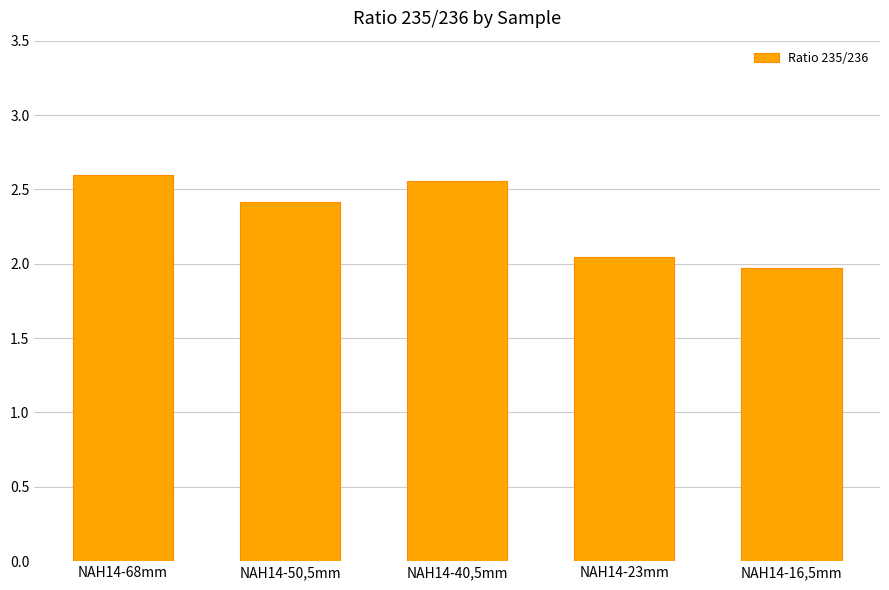

List the labels in order of value, smallest first.

NAH14-16,5mm, NAH14-23mm, NAH14-50,5mm, NAH14-40,5mm, NAH14-68mm